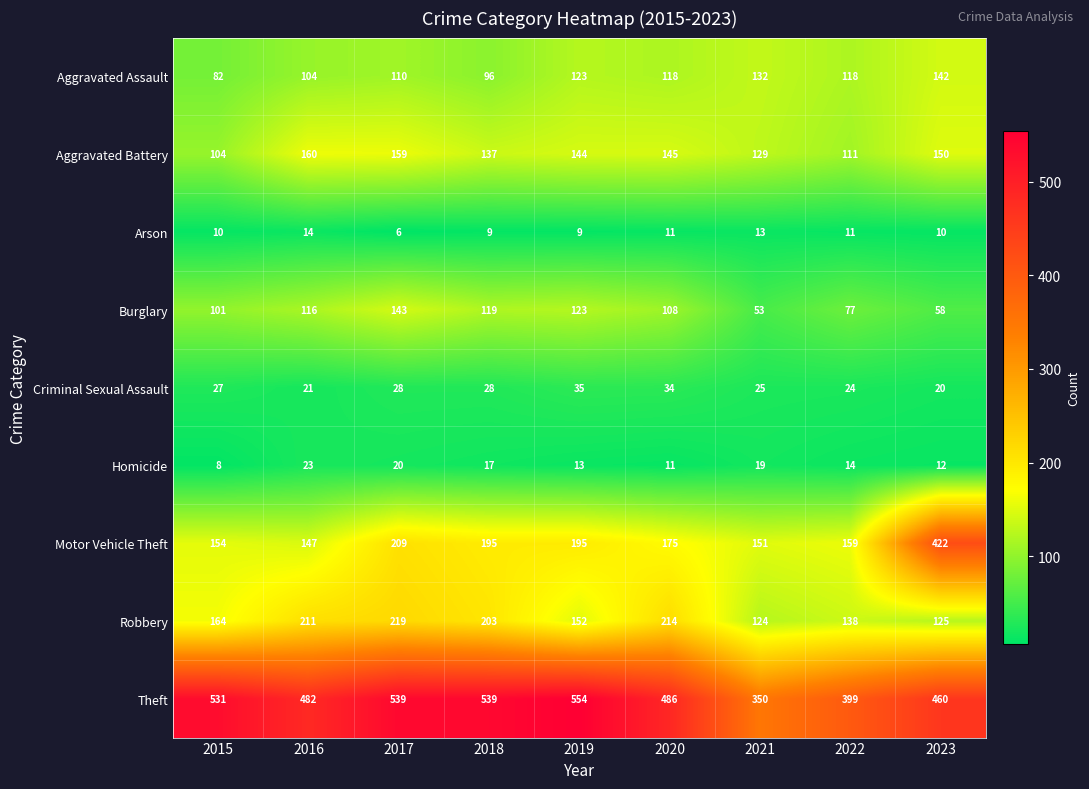

What is the difference between the highest and lowest values at 2017?

533